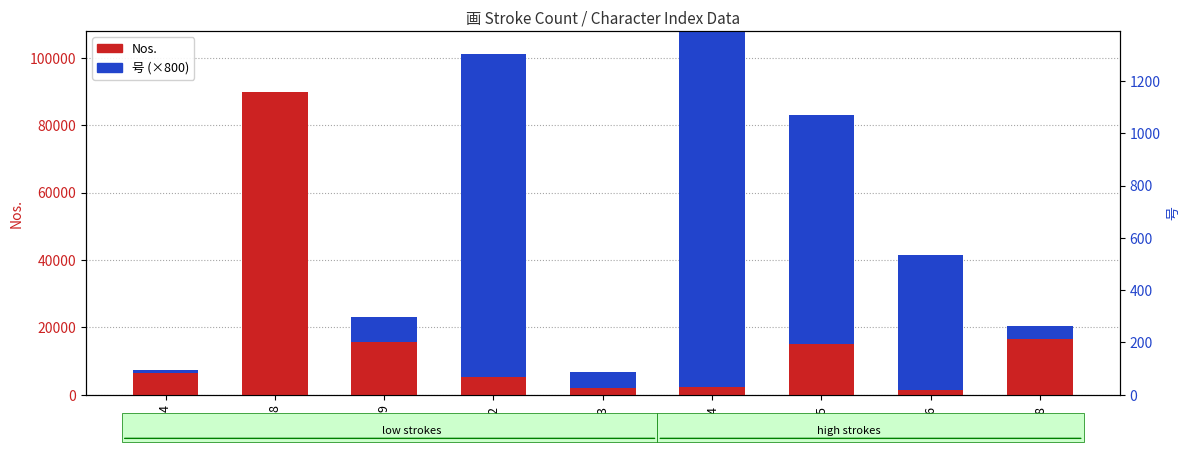

Does the chart contain any negative values?

No